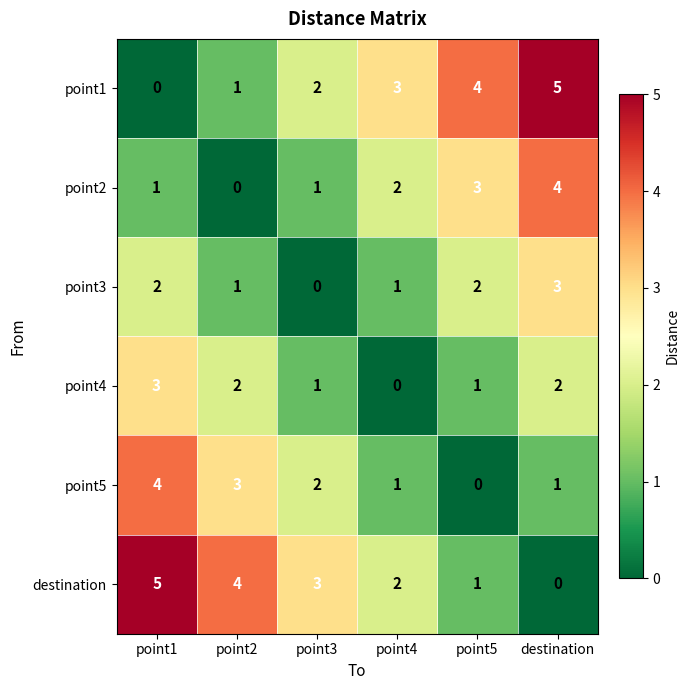

What is the difference between the point2 values at point1 and destination?

3